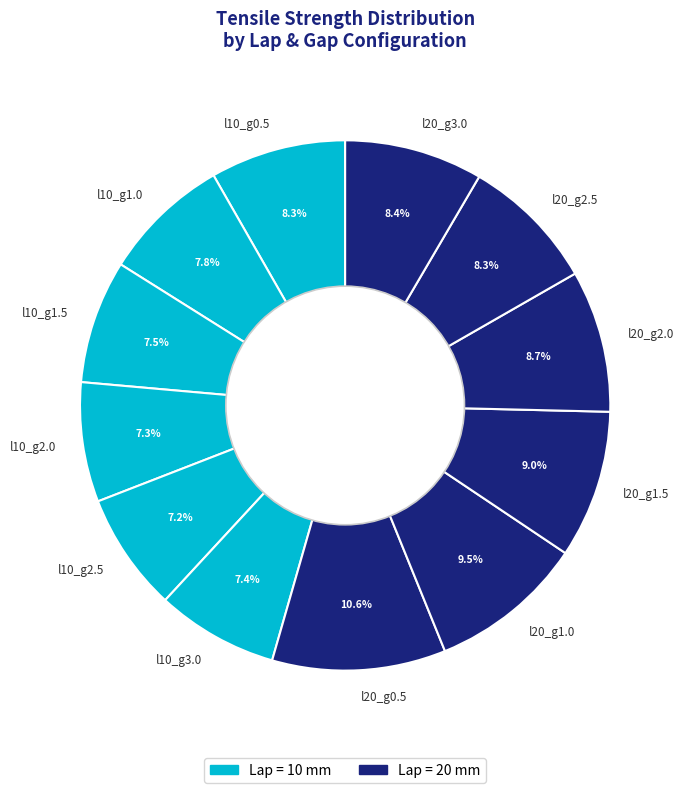

Is there any slice that represents more than half of the pie?

No